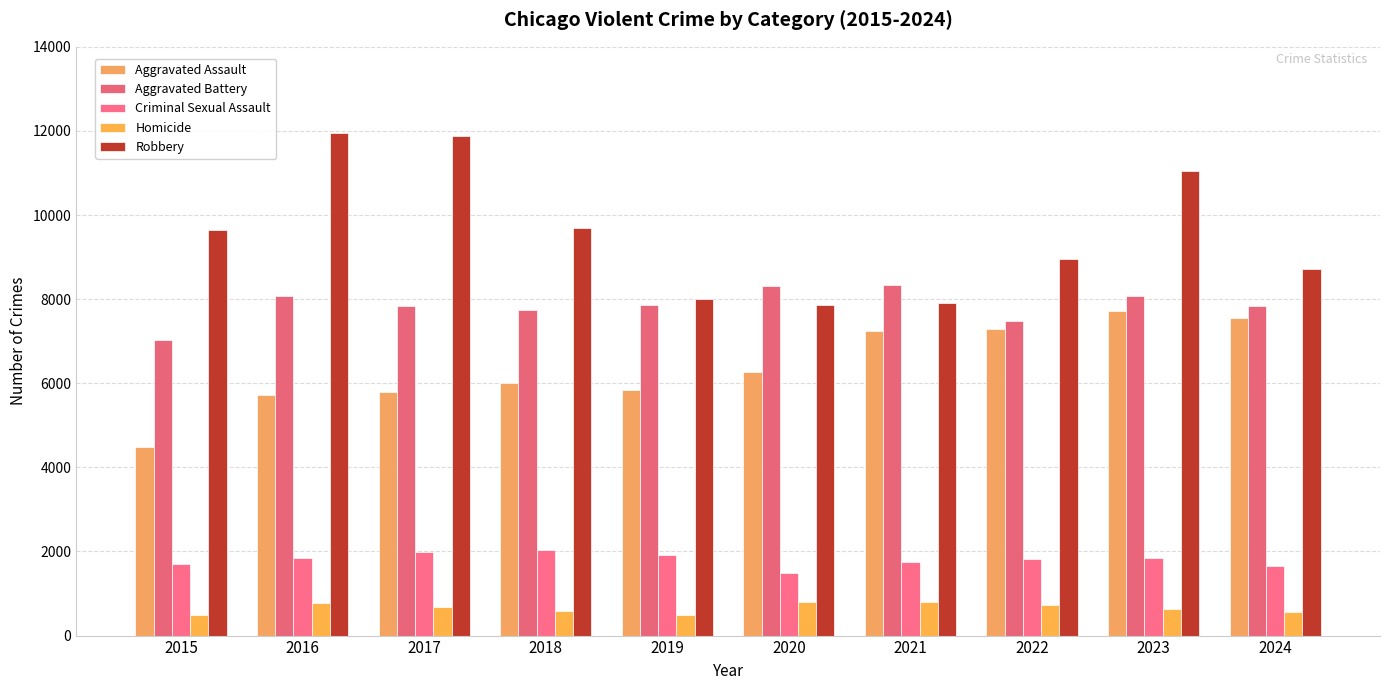

Which series has the widest spread of values?

Robbery